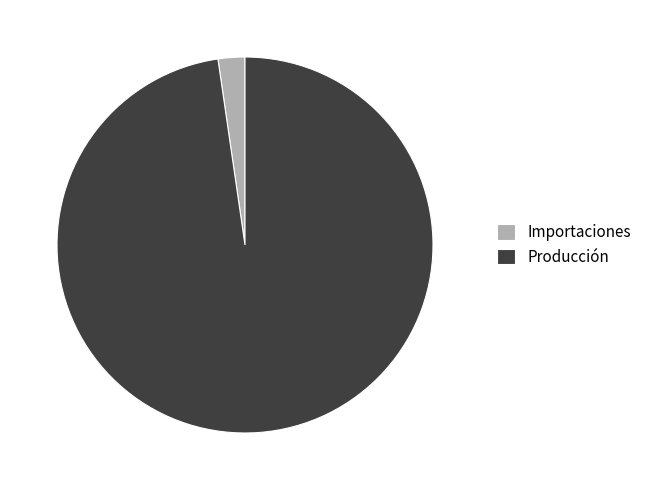

Between Producción and Importaciones, which is larger?

Producción